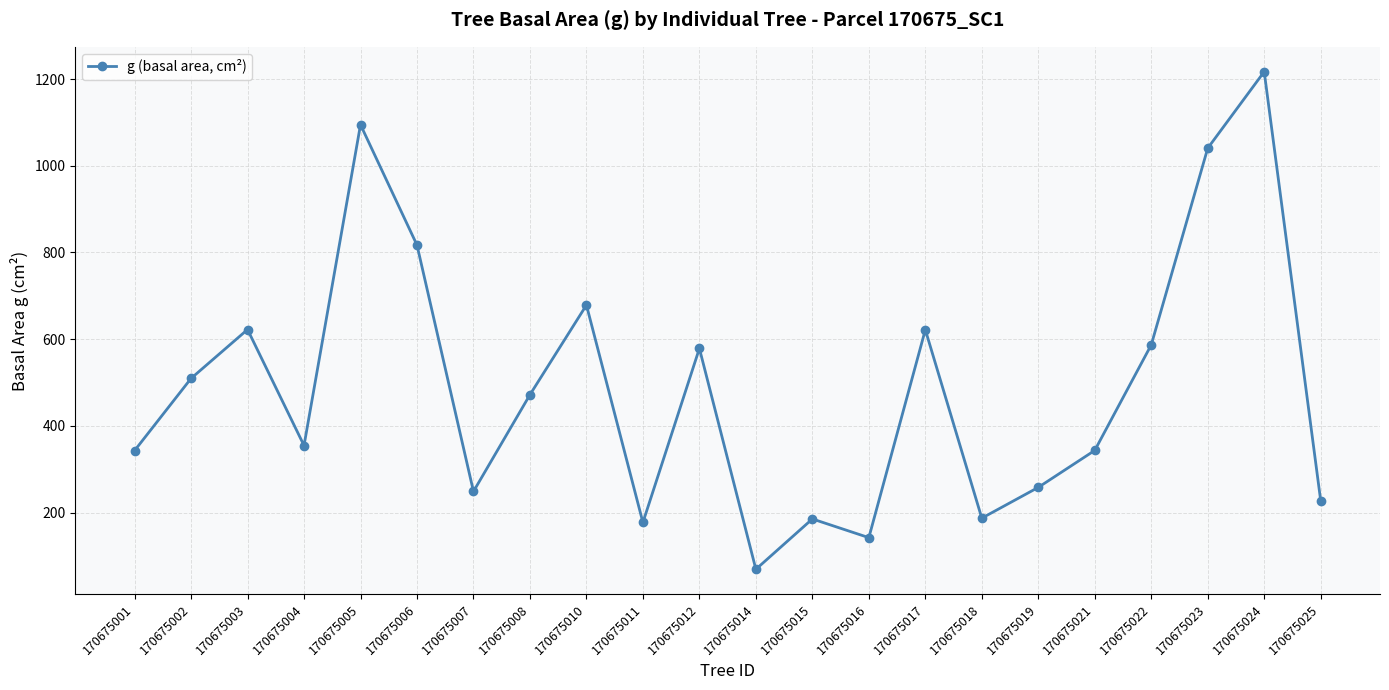

Is it true that the value at 170675023 is 1525.6?

False